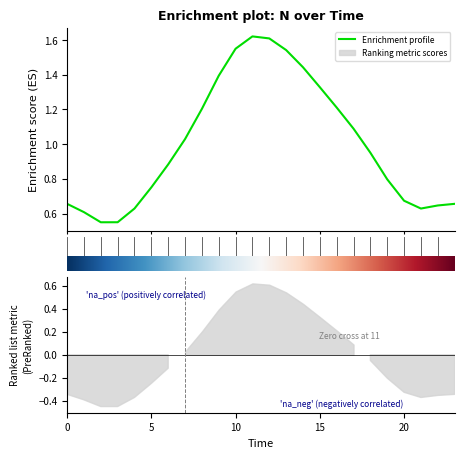

What value does the data have at 13?

1.5